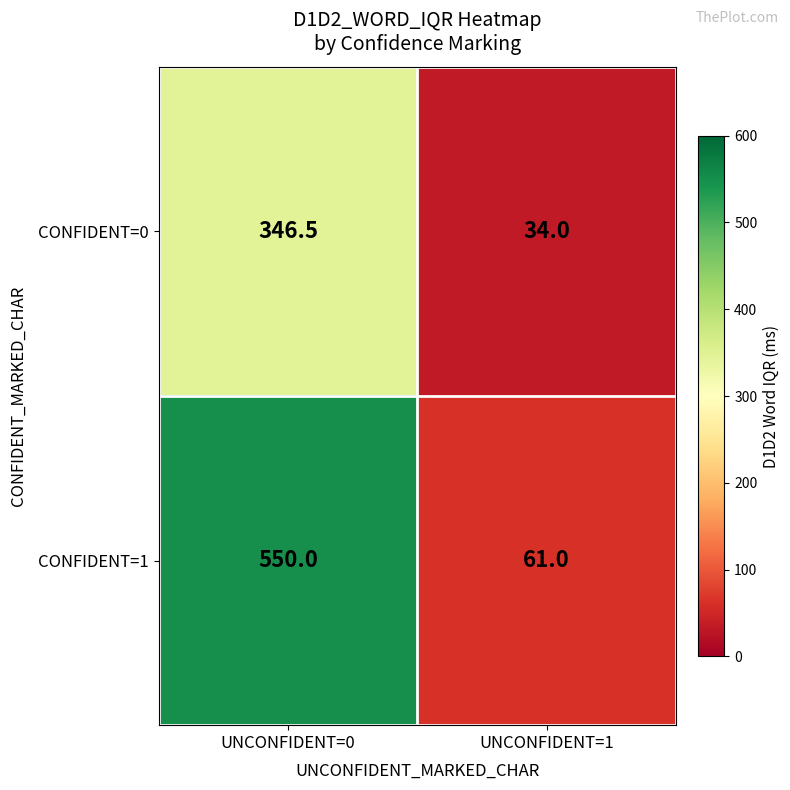

At how many categories does at least one series exceed 163?

1